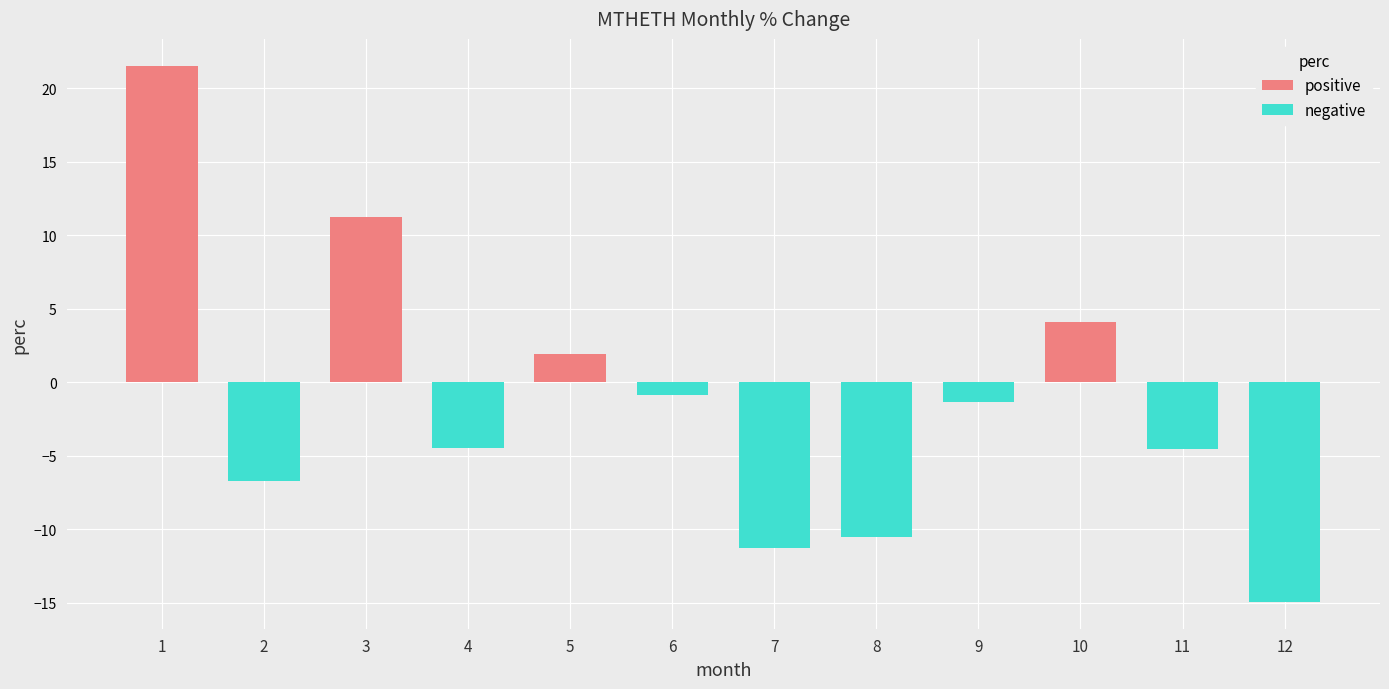

What is the total value across all series at 2?

-6.7